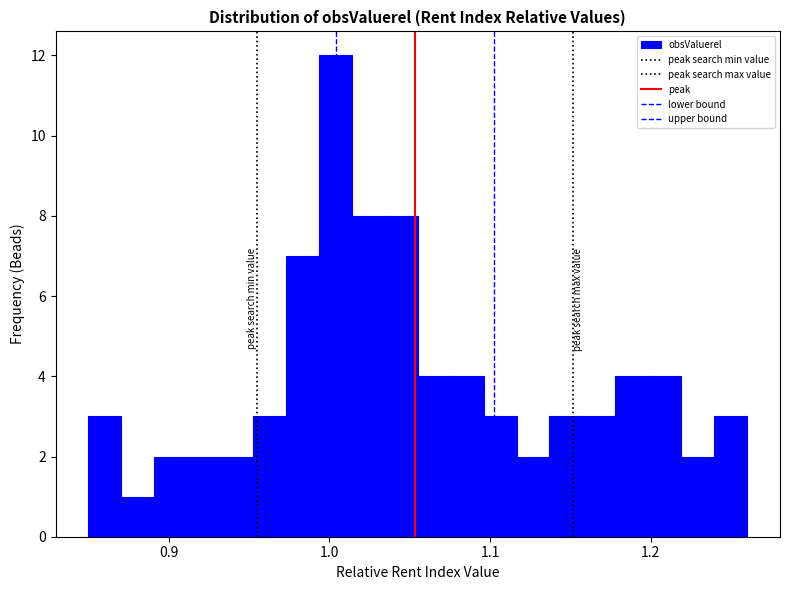

Read against the x-axis, roughly where is the centre of the tallest bar?

1.00